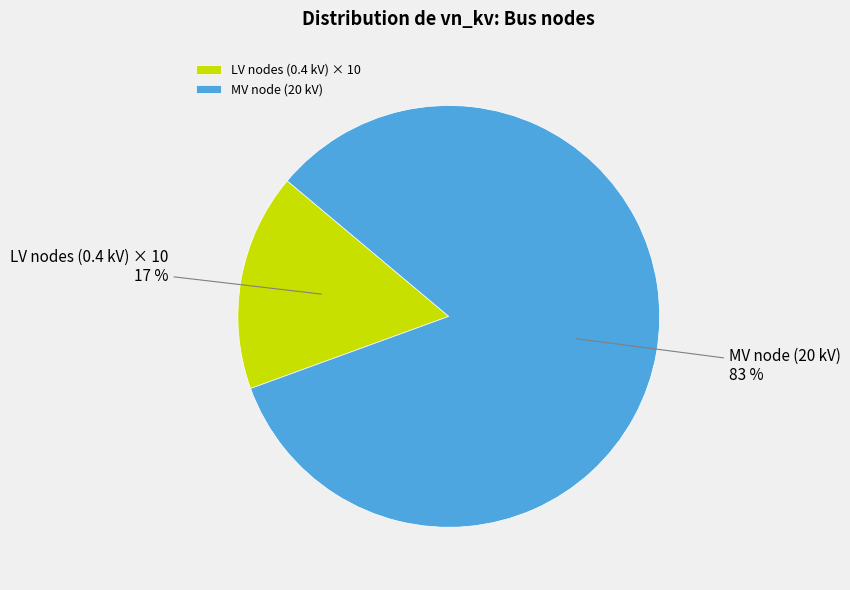

Rank the categories by value from highest to lowest.

MV node (20 kV), LV nodes (0.4 kV) × 10